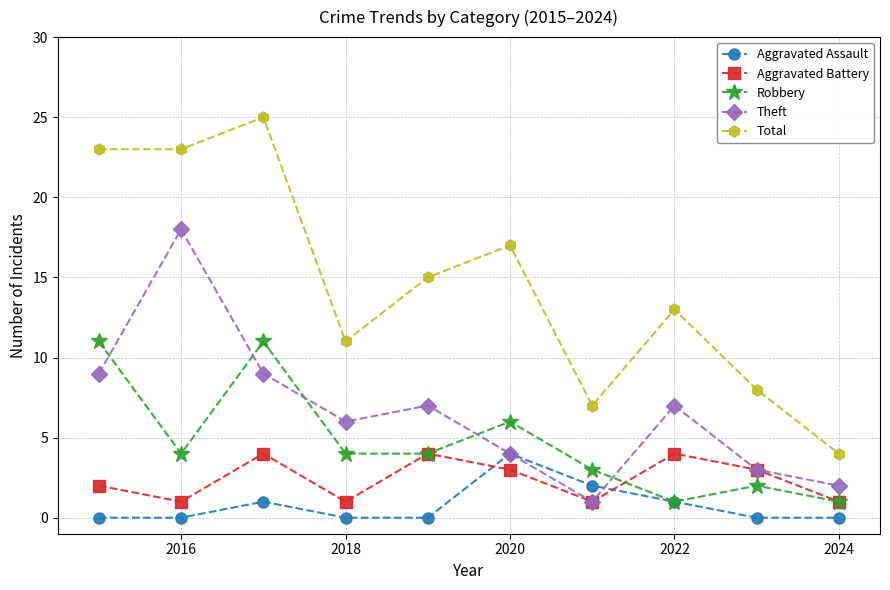

Which series has the largest range (max minus min)?

Total